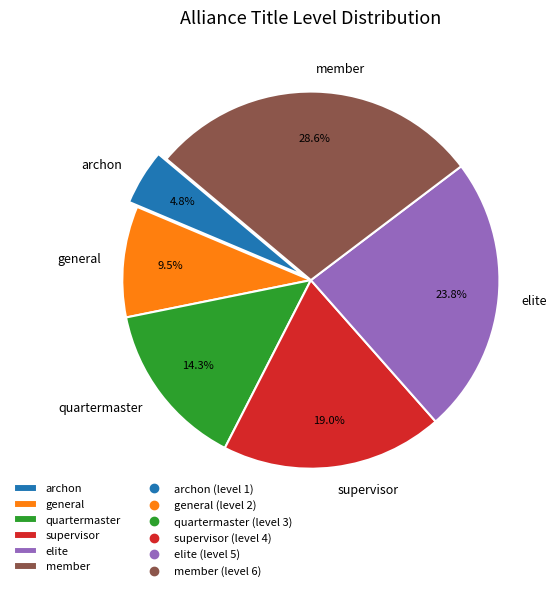

To the nearest percent, what is the difference between the general and elite slice percentages?

14%